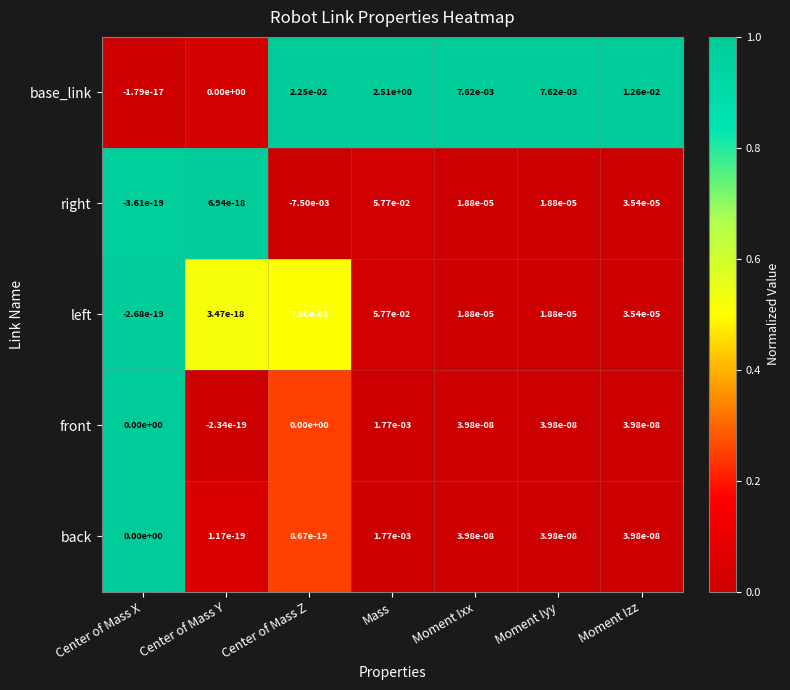

Which category has the highest value across all series?

Mass